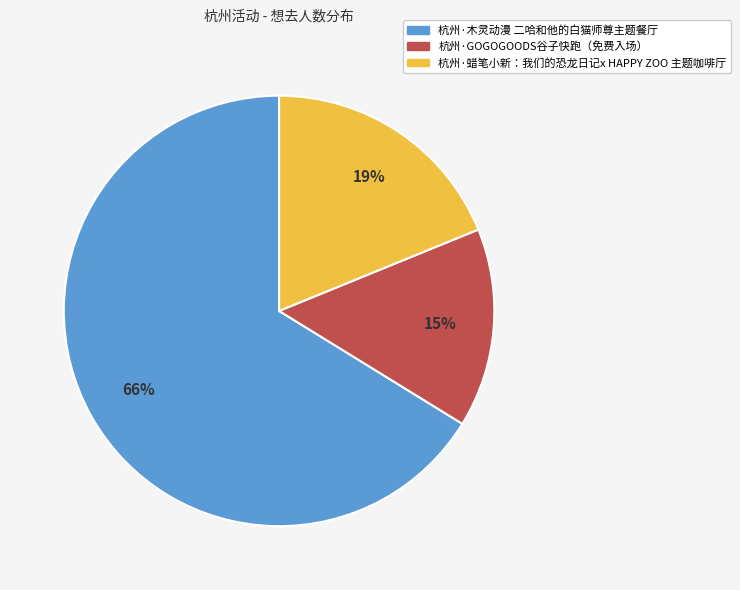

Which has a higher value, 杭州·GOGOGOODS谷子快跑（免费入场） or 杭州·木灵动漫 二哈和他的白猫师尊主题餐厅?

杭州·木灵动漫 二哈和他的白猫师尊主题餐厅